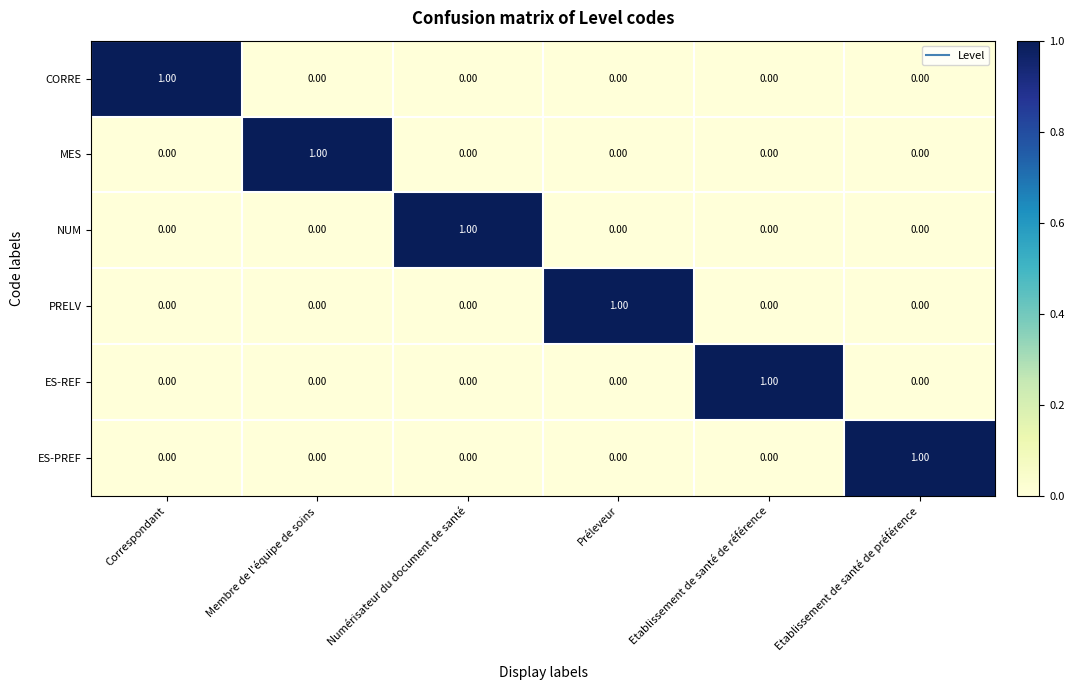

At which label does NUM reach its peak?

Numérisateur du document de santé